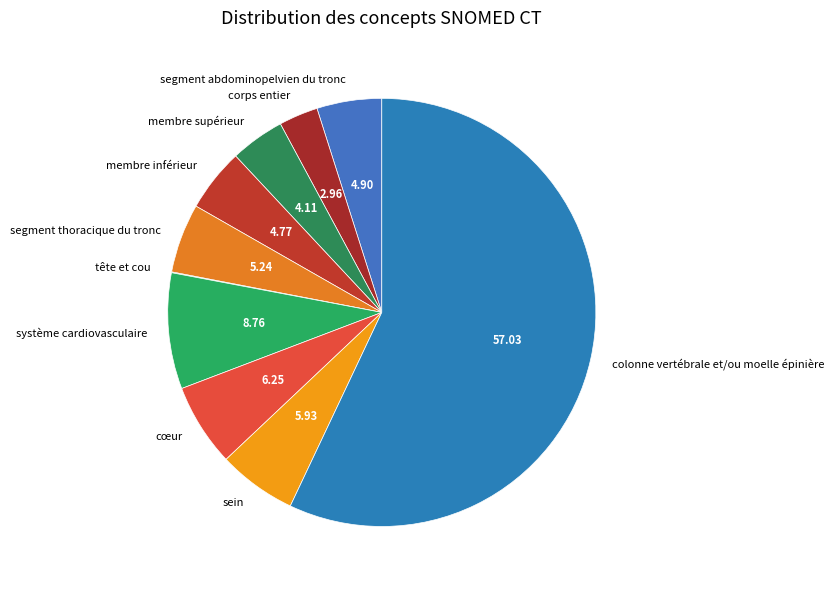

Is the sum of segment abdominopelvien du tronc and sein greater than half?

No